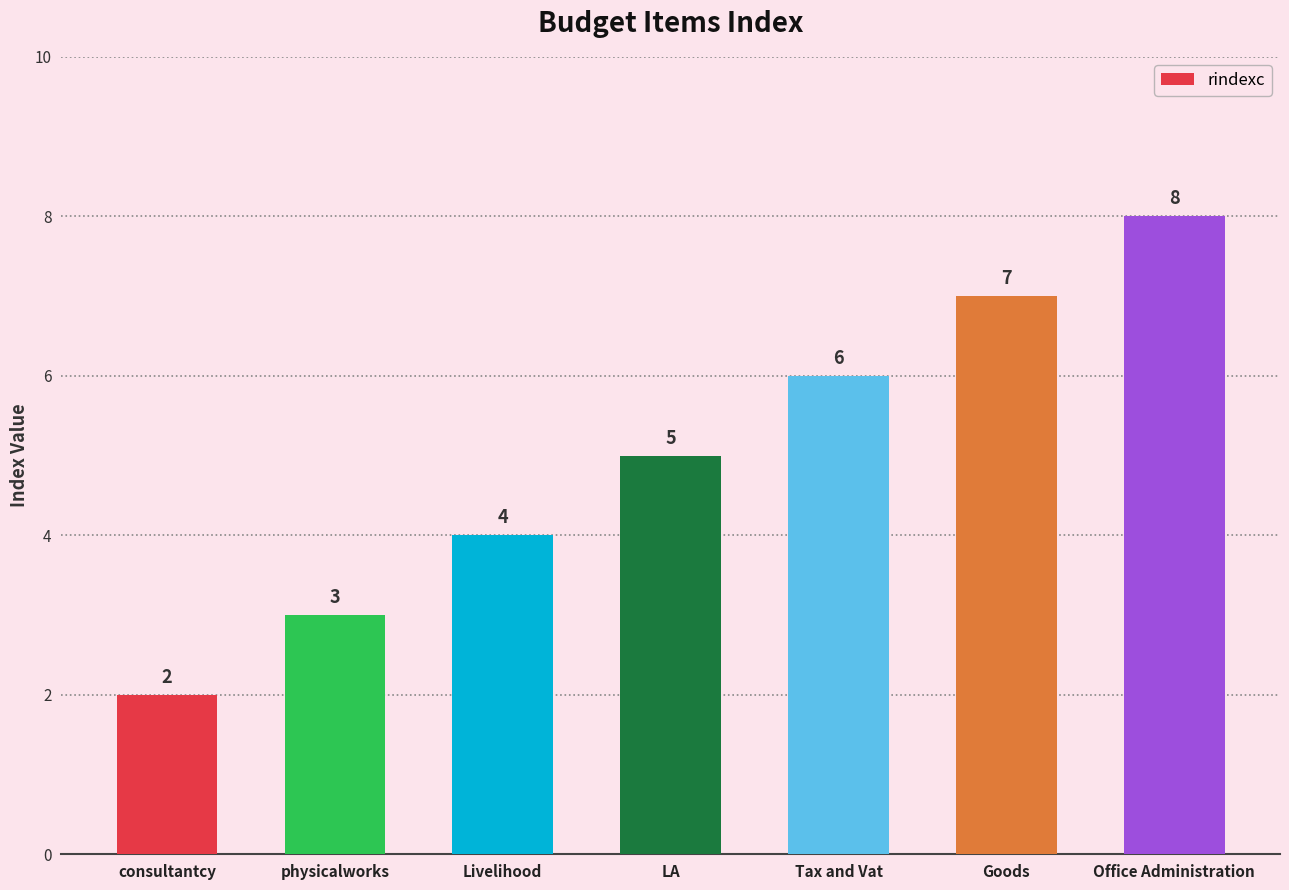

Is it true that the value at Livelihood is 3?

False